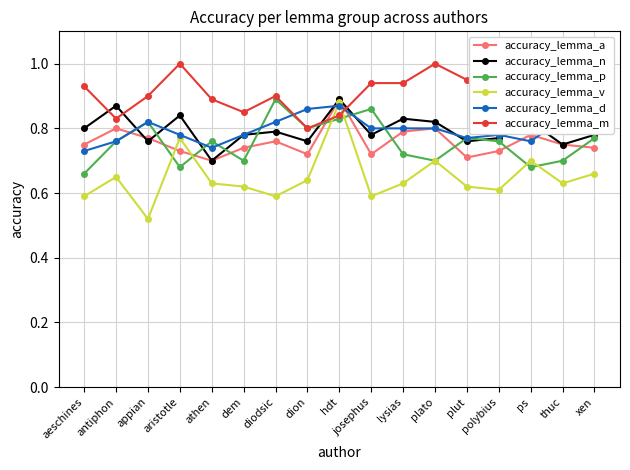

What are all the series names shown in the legend?

accuracy_lemma_a, accuracy_lemma_n, accuracy_lemma_p, accuracy_lemma_v, accuracy_lemma_d, accuracy_lemma_m